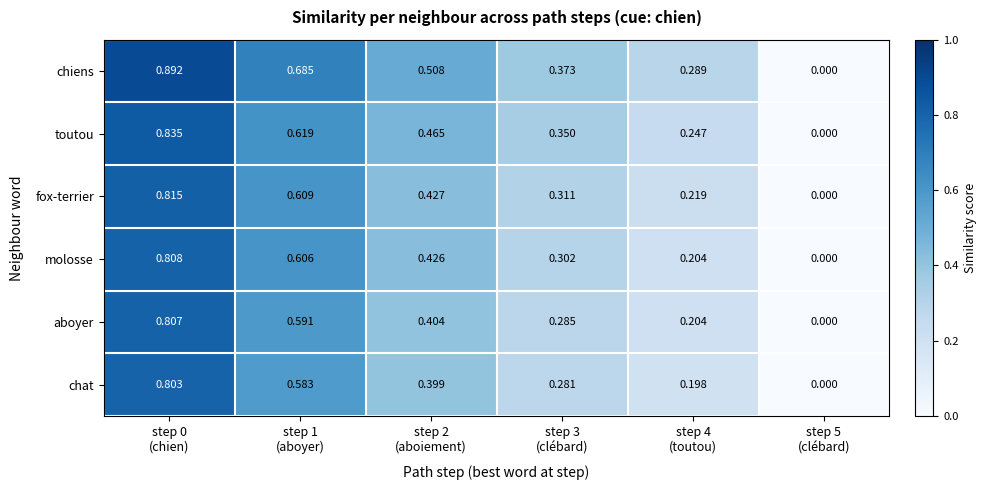

List the series in order of their peak value, highest first.

chiens, toutou, fox-terrier, molosse, aboyer, chat